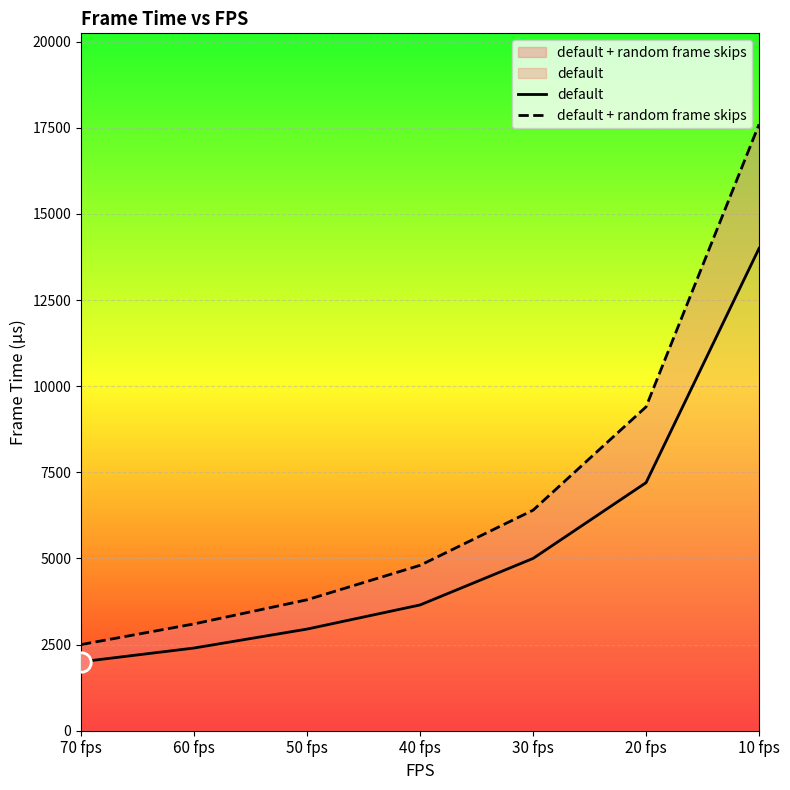

What is the sum of all default values?

37200